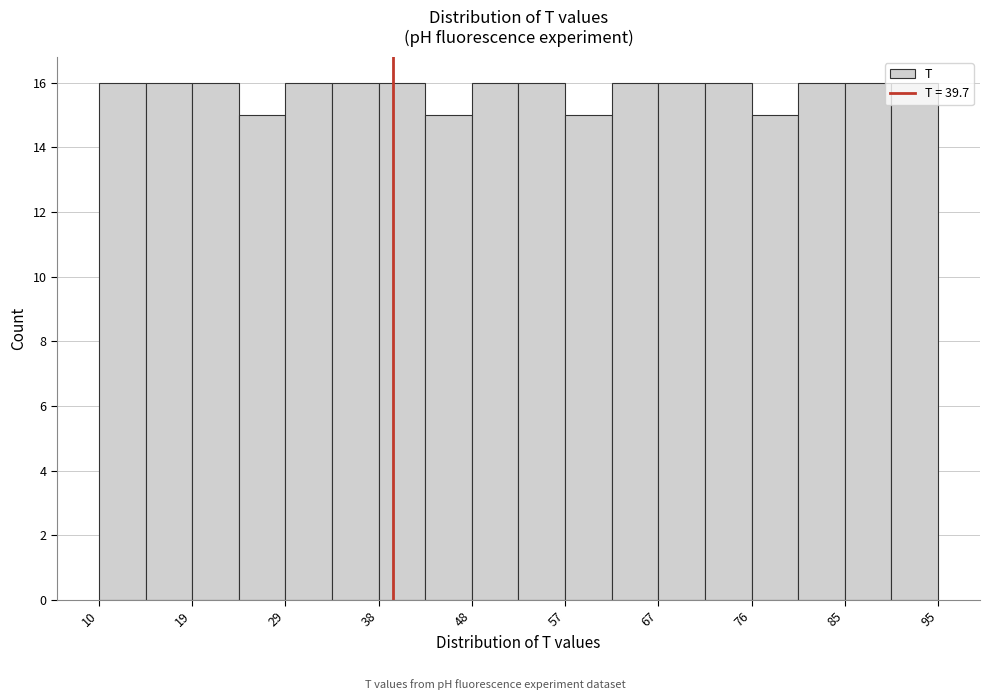

Reading left to right, list every bar in this chart as the range it spans on the x-axis followed by its height. Neither the bar edges nor the heights are printed on the chart, so give them approximately, as read against the axes.

10 to 15: 16
15 to 19: 16
19 to 24: 16
24 to 29: 15
29 to 34: 16
34 to 38: 16
38 to 43: 16
43 to 48: 15
48 to 52: 16
52 to 57: 16
57 to 62: 15
62 to 67: 16
67 to 71: 16
71 to 76: 16
76 to 81: 15
81 to 85: 16
85 to 90: 16
90 to 95: 16